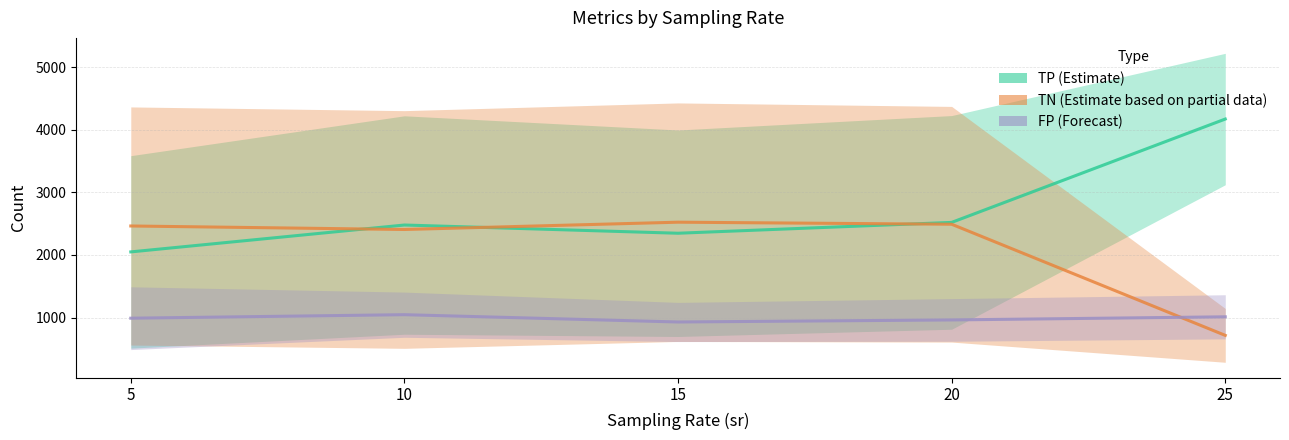

What is the value of the FP (Forecast) point at the 3rd from the left?

929.4